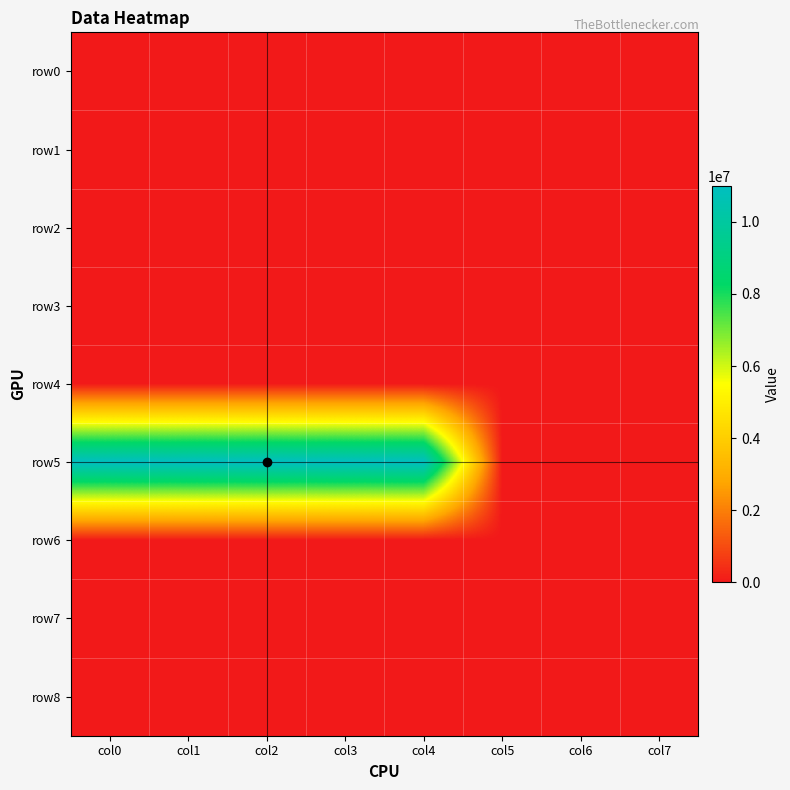

Which category has the lowest value across all series?

col0